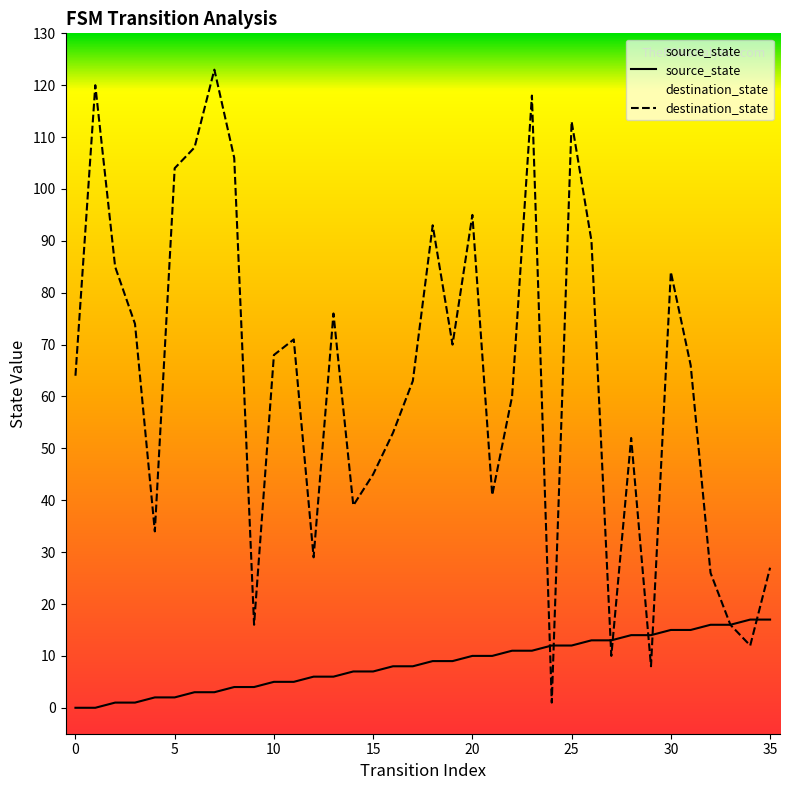

True or false: source_state has more than 2 points higher than both neighbors.

False